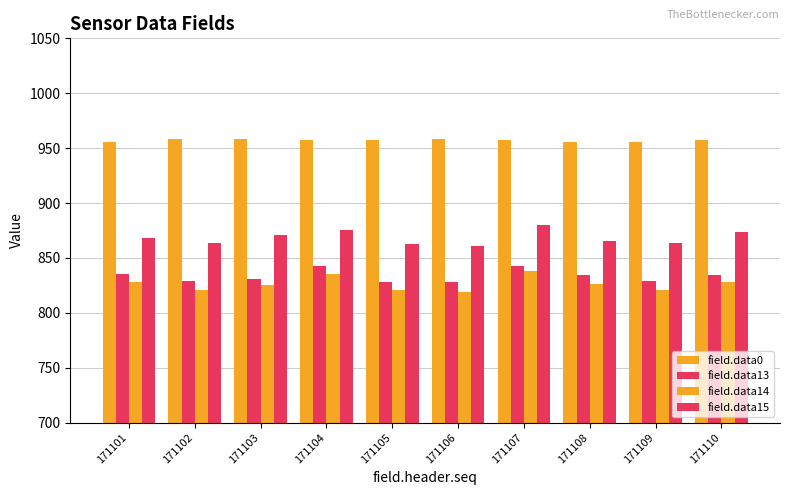

Which series has the largest range (max minus min)?

field.data14